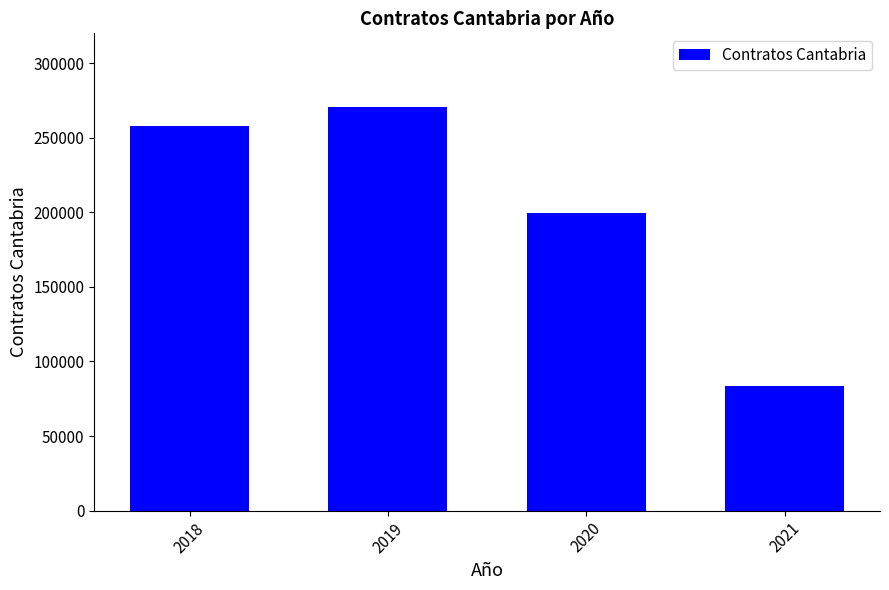

What is the greatest value displayed?

270409